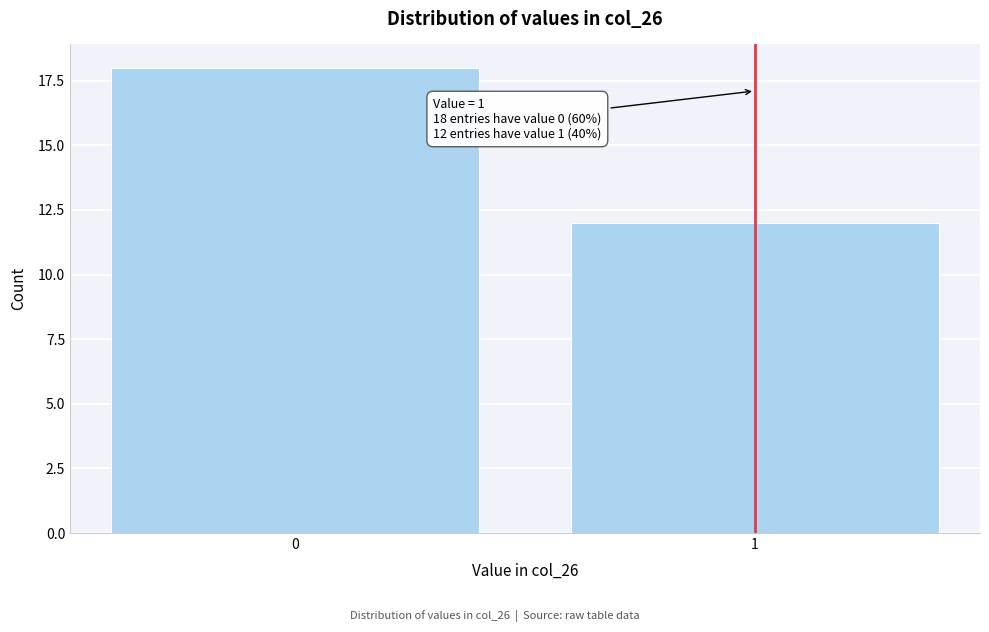

Reading right to left, transcribe all the data shown in this chart.

12	18